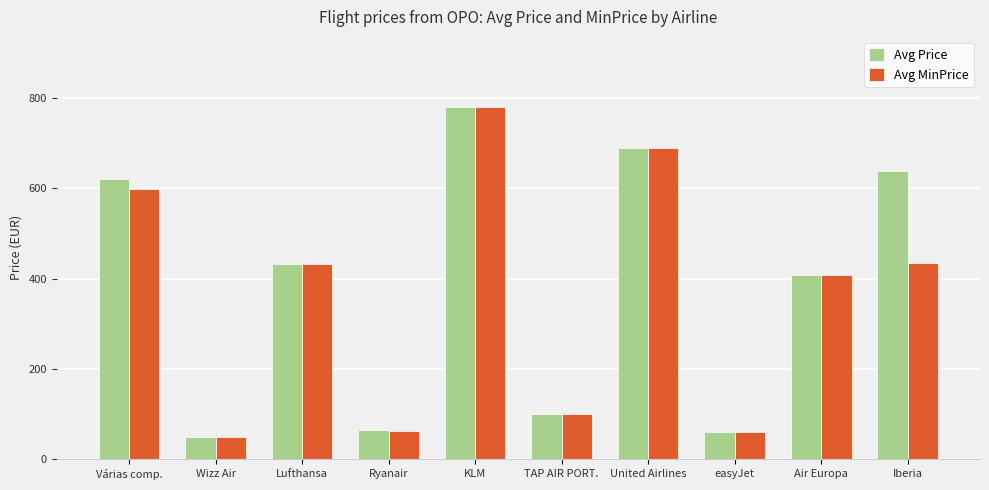

What is the total value across all series at United Airlines?

1380.9